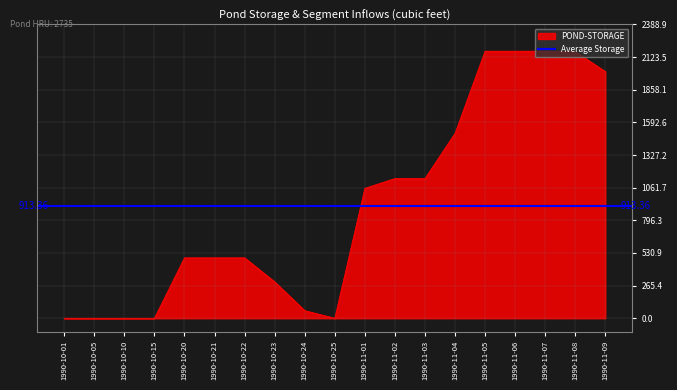

What position from the right is 1990-10-21?

14